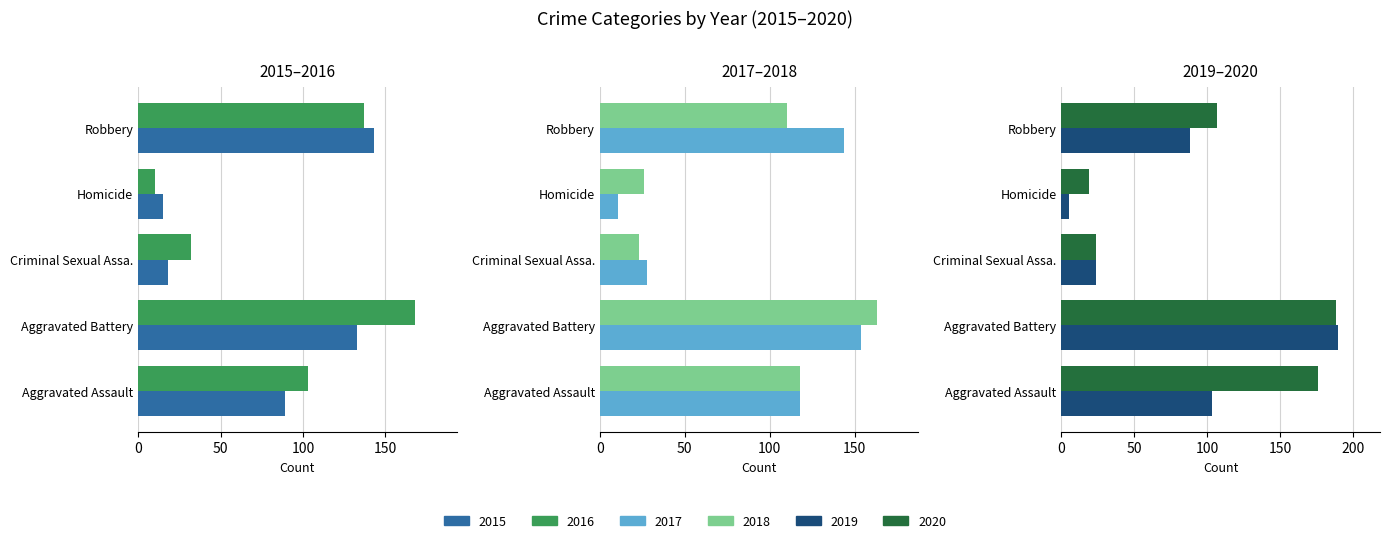

Reading left to right, extract all data points from this chart.

2015: 89	133	18	15	143
2016: 103	168	32	10	137
2017: 118	154	28	11	144
2018: 118	163	23	26	110
2019: 103	190	24	5	88
2020: 176	188	24	19	107